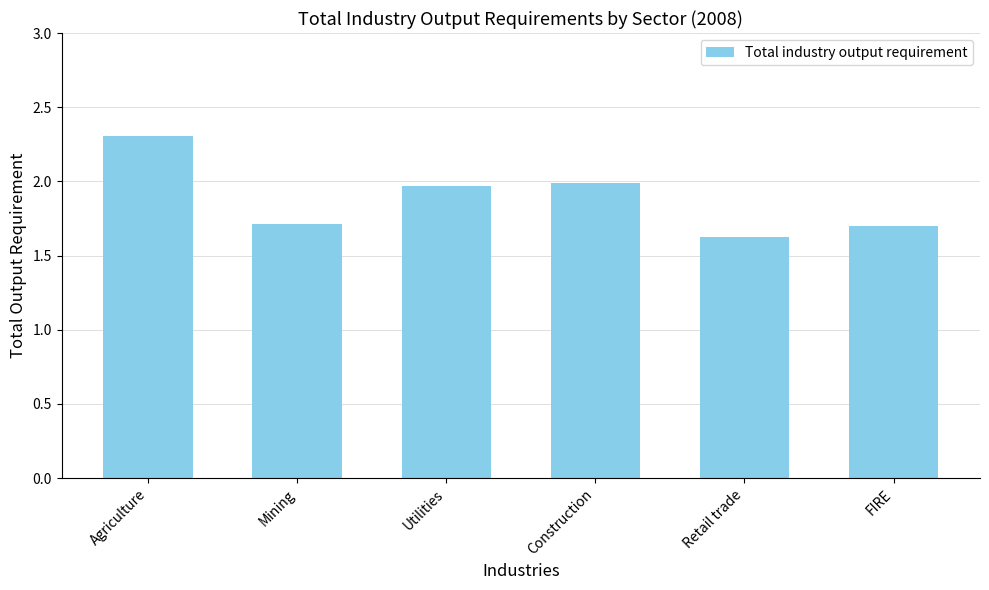

What is the difference between the second highest and minimum values?

0.4